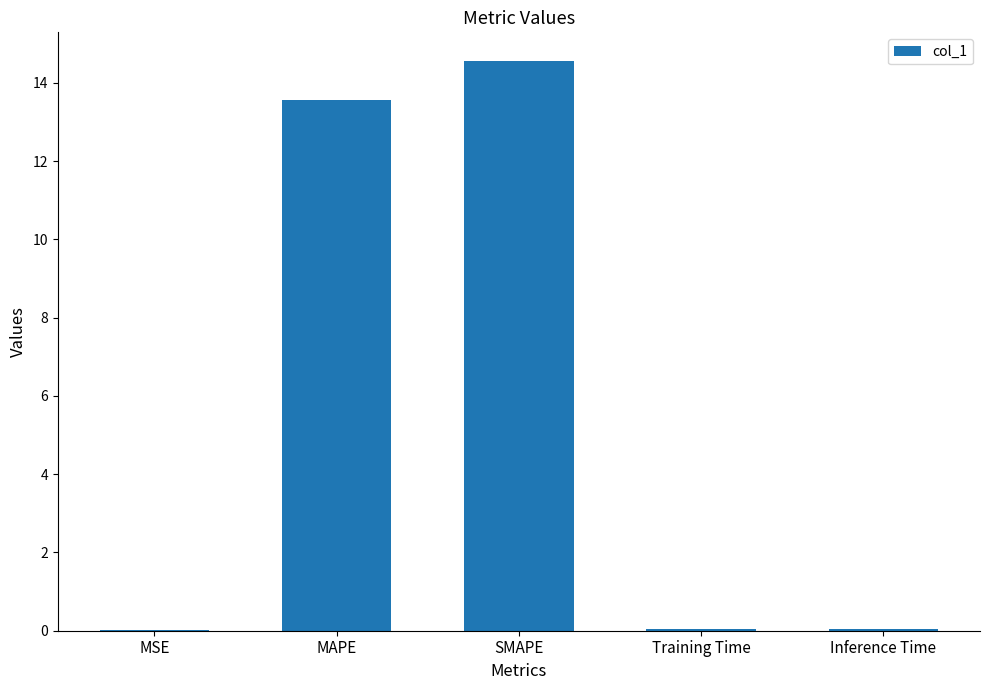

Between Inference Time and SMAPE, which is larger?

SMAPE